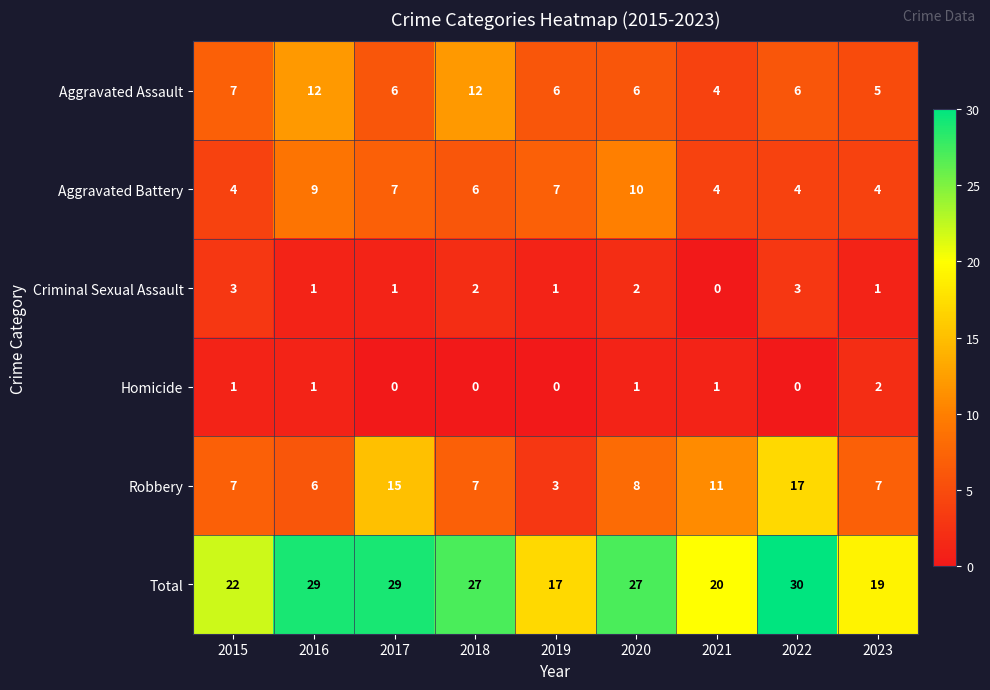

What is the sum of all Homicide values?

6